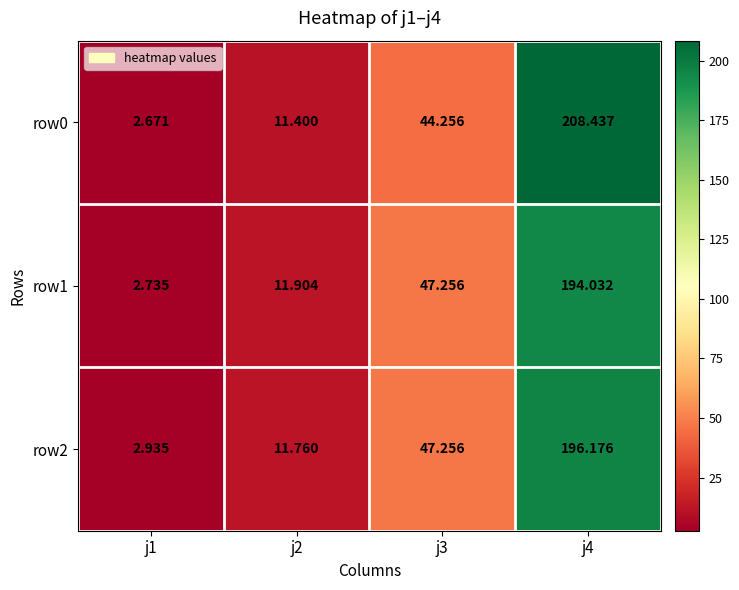

Is the value of row1 at j4 greater than the value of row0 at j2?

Yes